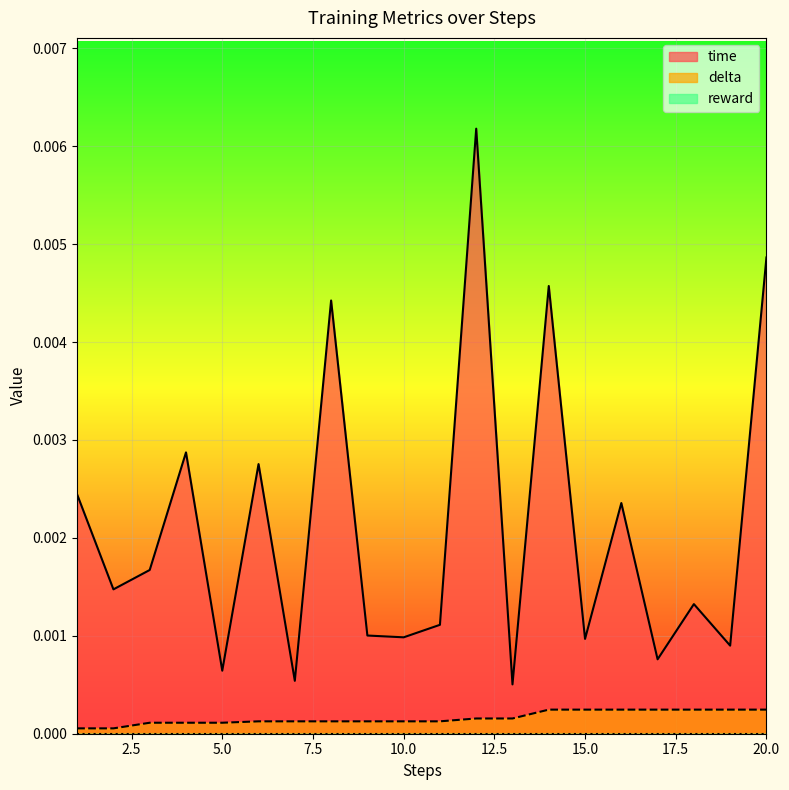

True or false: time has a value of 0.0 at 12.

True